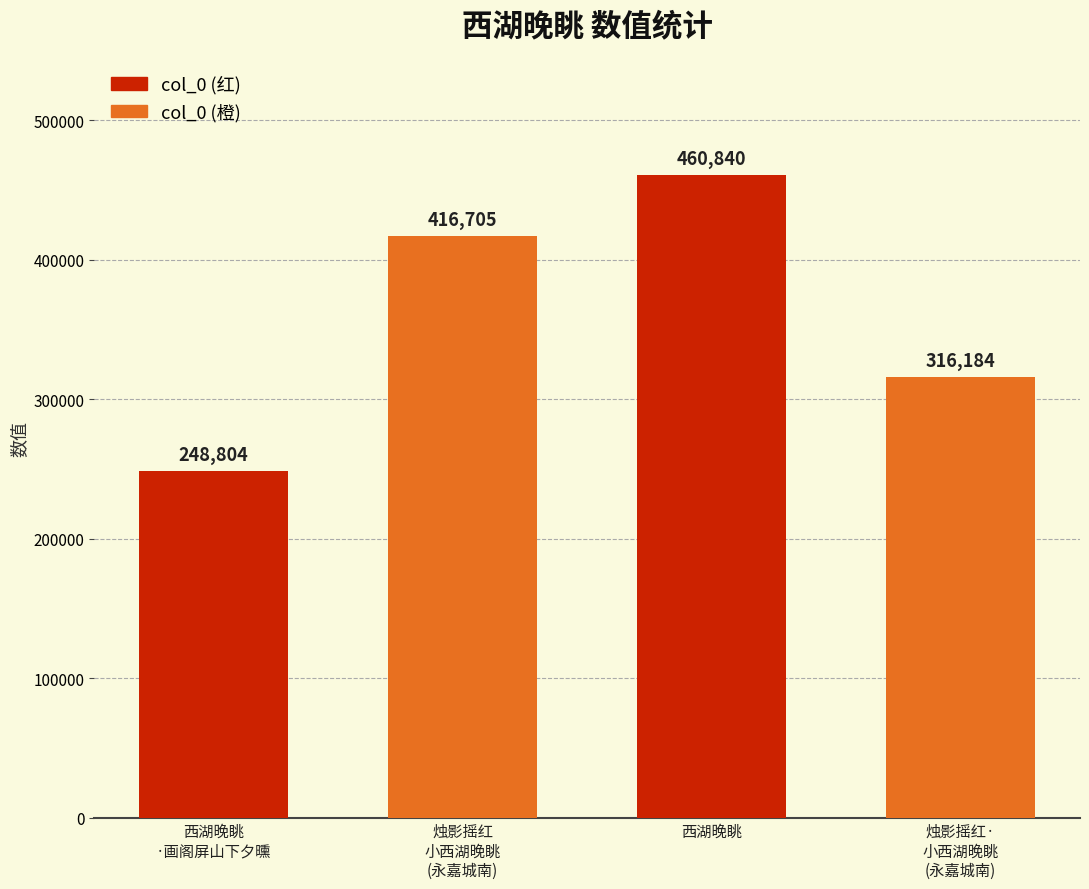

List the labels in order of value, smallest first.

西湖晚眺
·画阁屏山下夕曛, 烛影摇红·
小西湖晚眺
(永嘉城南), 烛影摇红
小西湖晚眺
(永嘉城南), 西湖晚眺